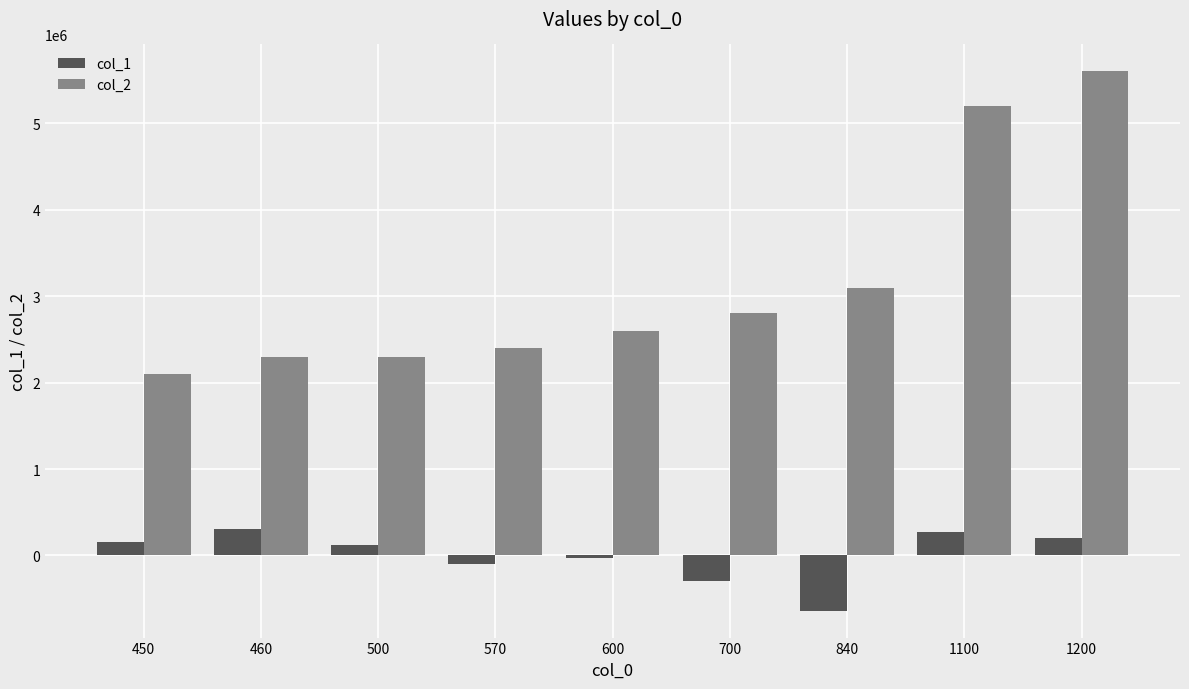

What is the sum of all col_2 values?

28400000.0